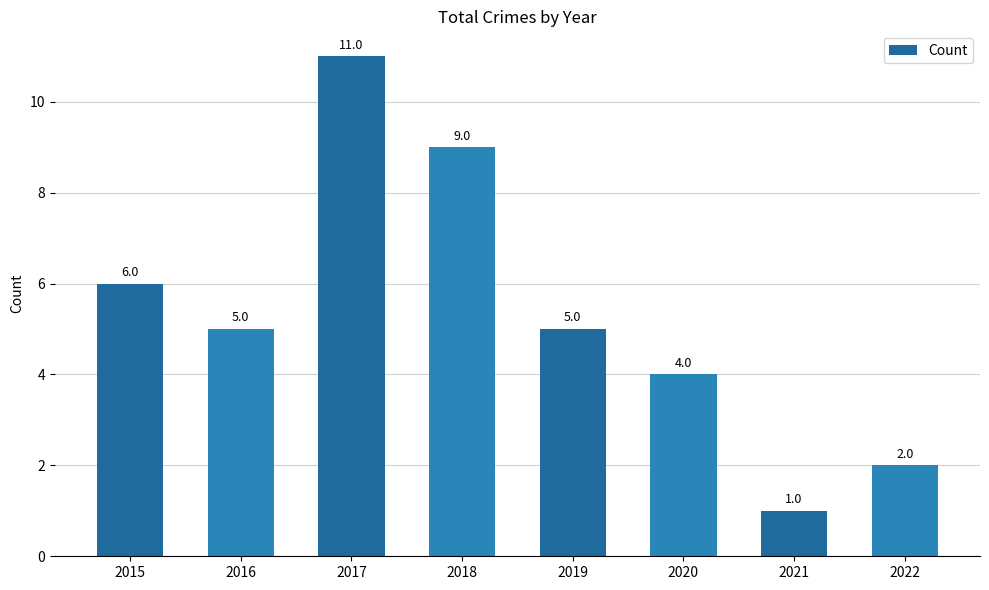

Does the chart contain stacked bars?

No